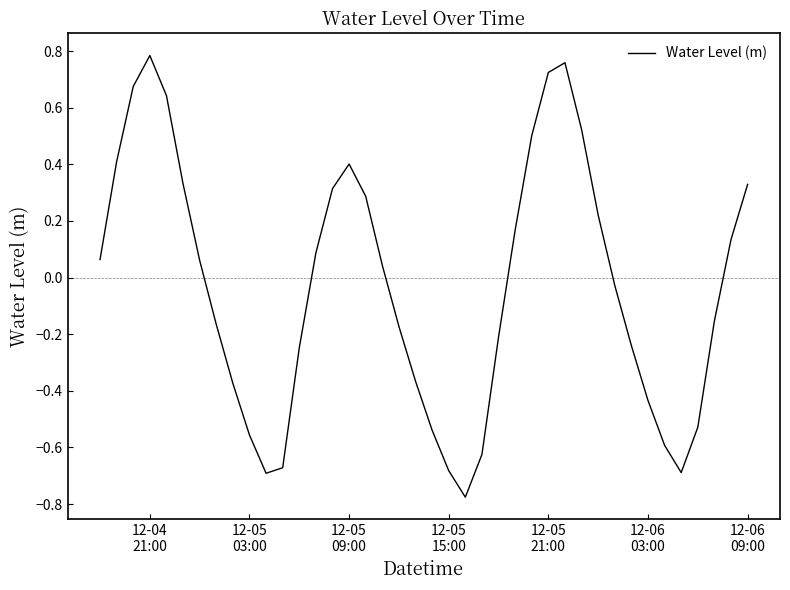

How many points are higher than both their immediate neighbors (excluding endpoints)?

3